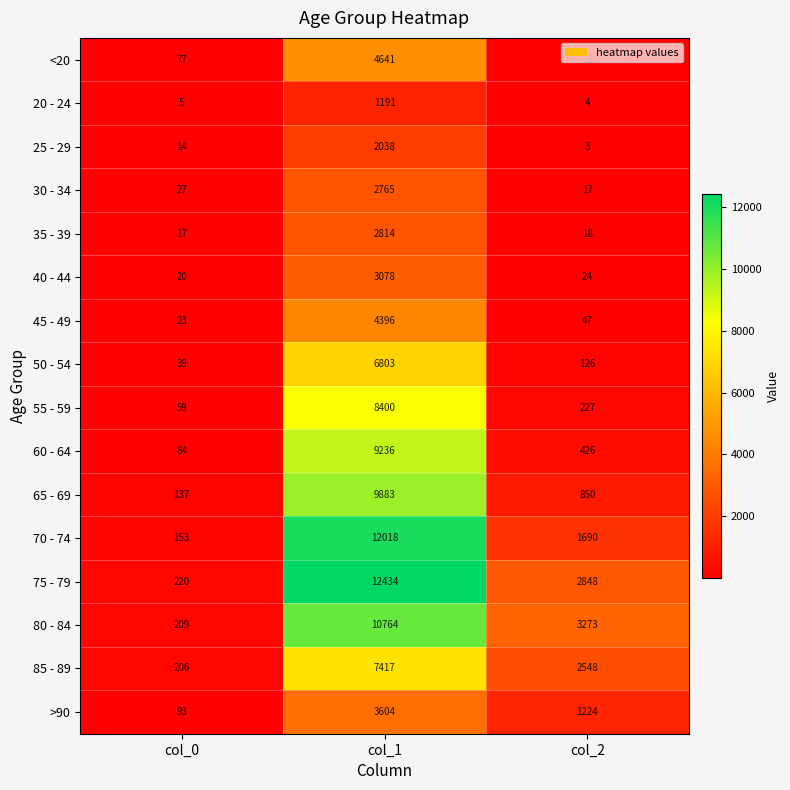

At how many categories does at least one series exceed 11465?

1